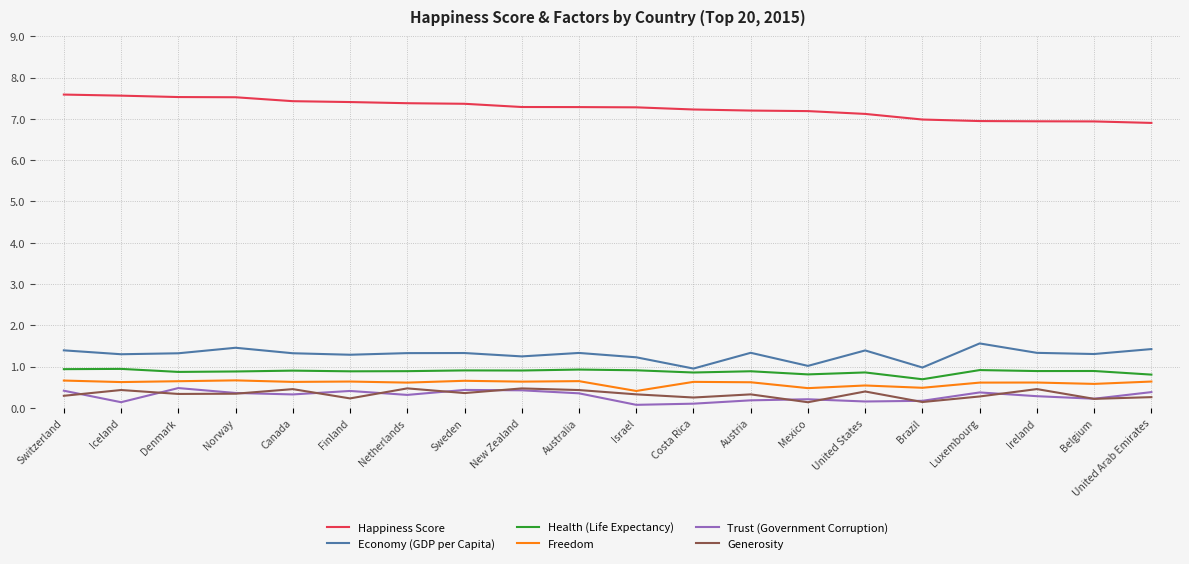

Which series has the largest total across all categories?

Happiness Score